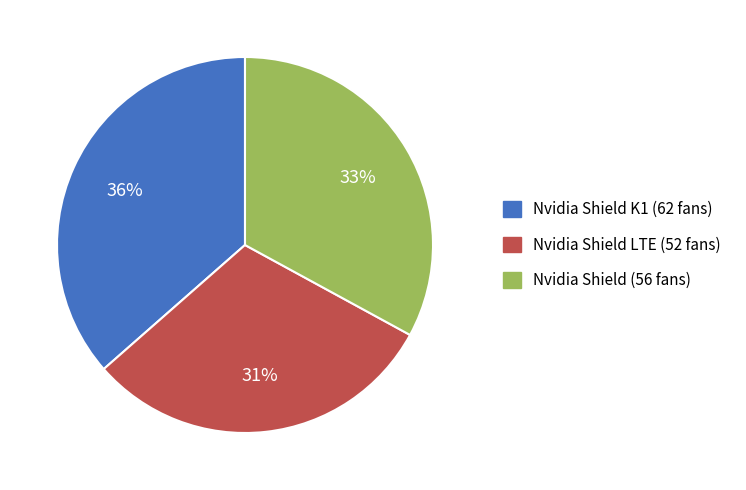

To the nearest percent, what portion does Nvidia Shield K1 (62 fans) represent?

36%